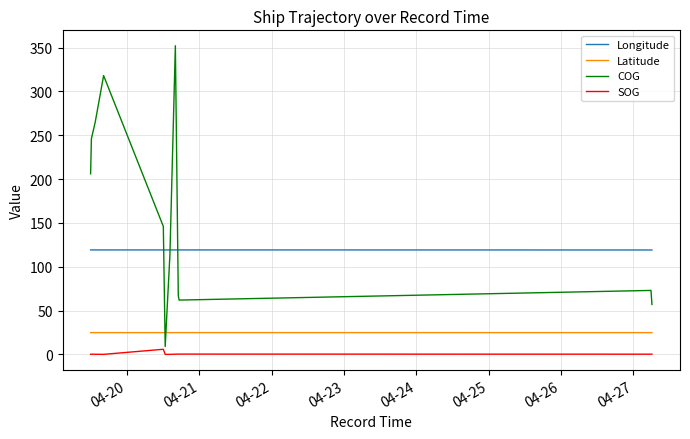

How many times do COG and Longitude cross each other?

3